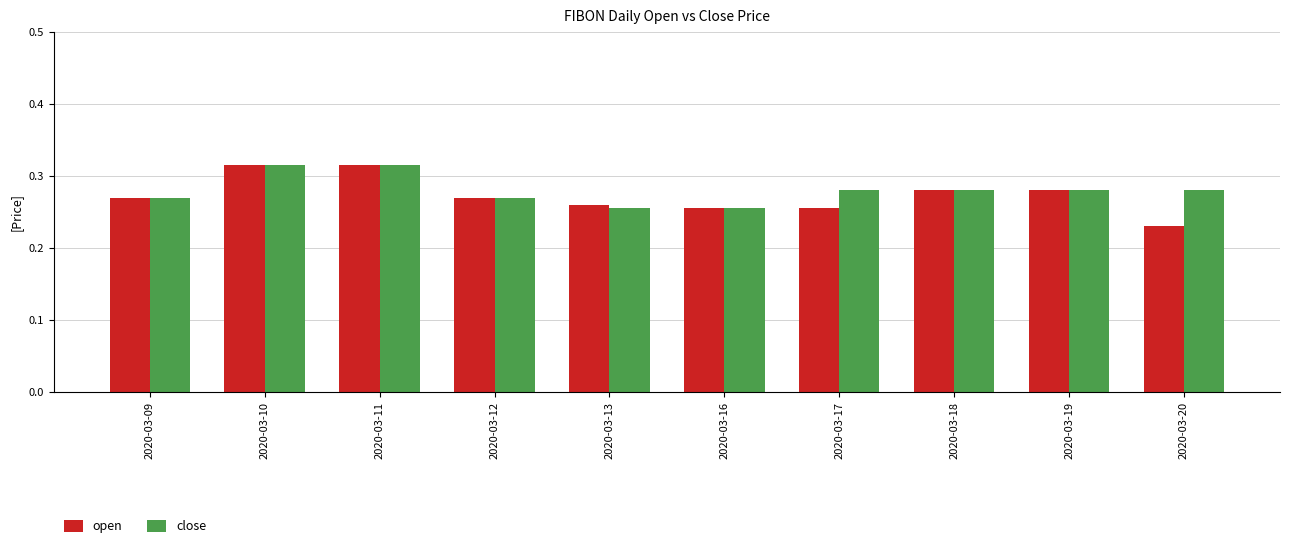

True or false: close has a value of 0.2 at 2020-03-12.

False